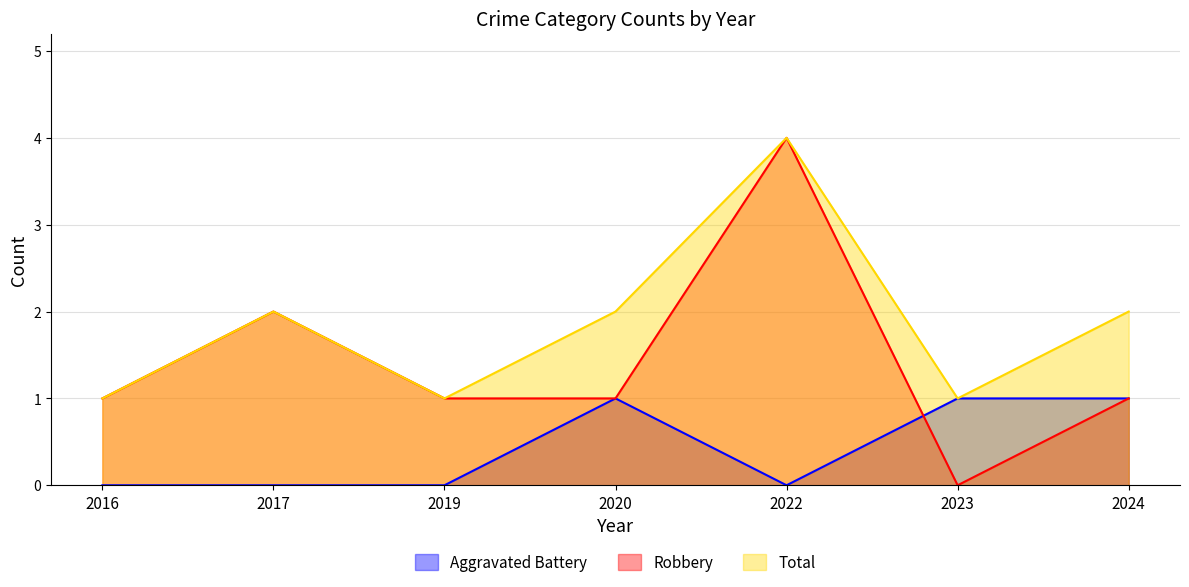

How many Aggravated Battery values are between 0 and 1?

7